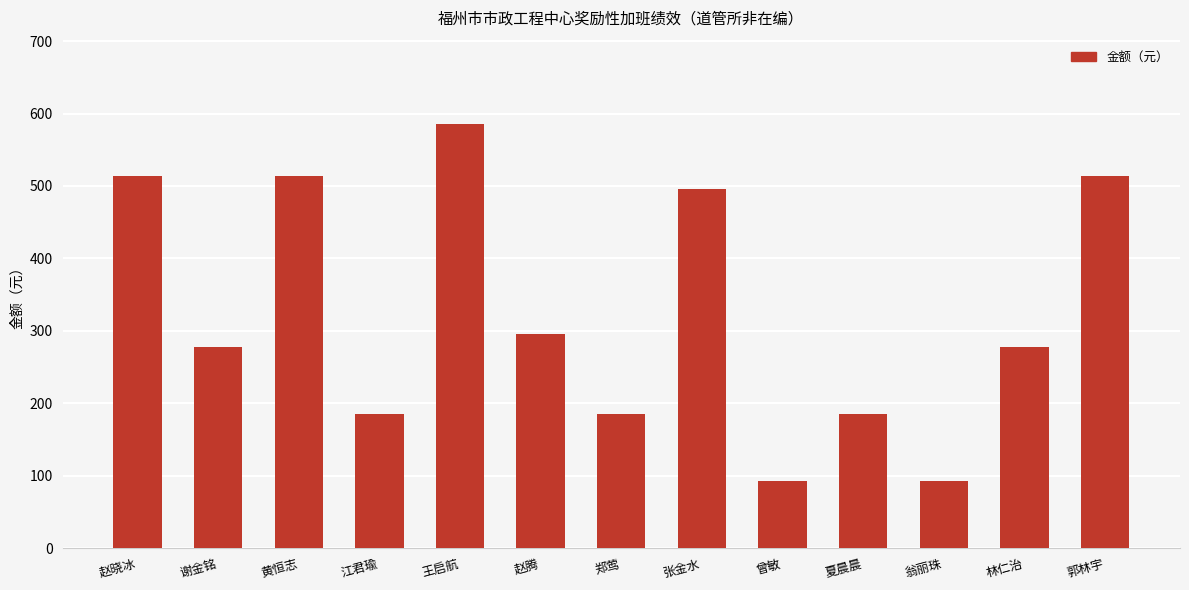

How many data points are less than 277?

5